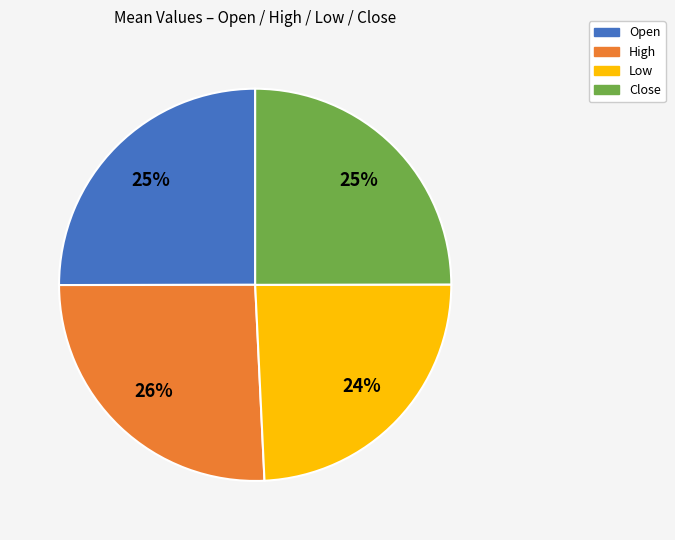

How many segments does this pie chart have?

4